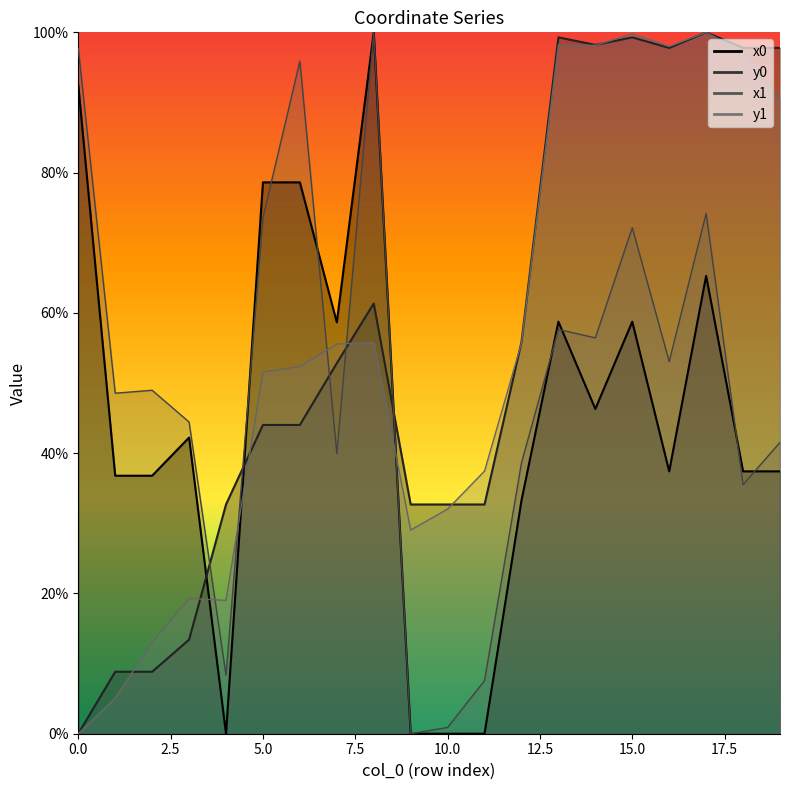

Is the value of y0 at 2 greater than the value of x0 at 4?

Yes